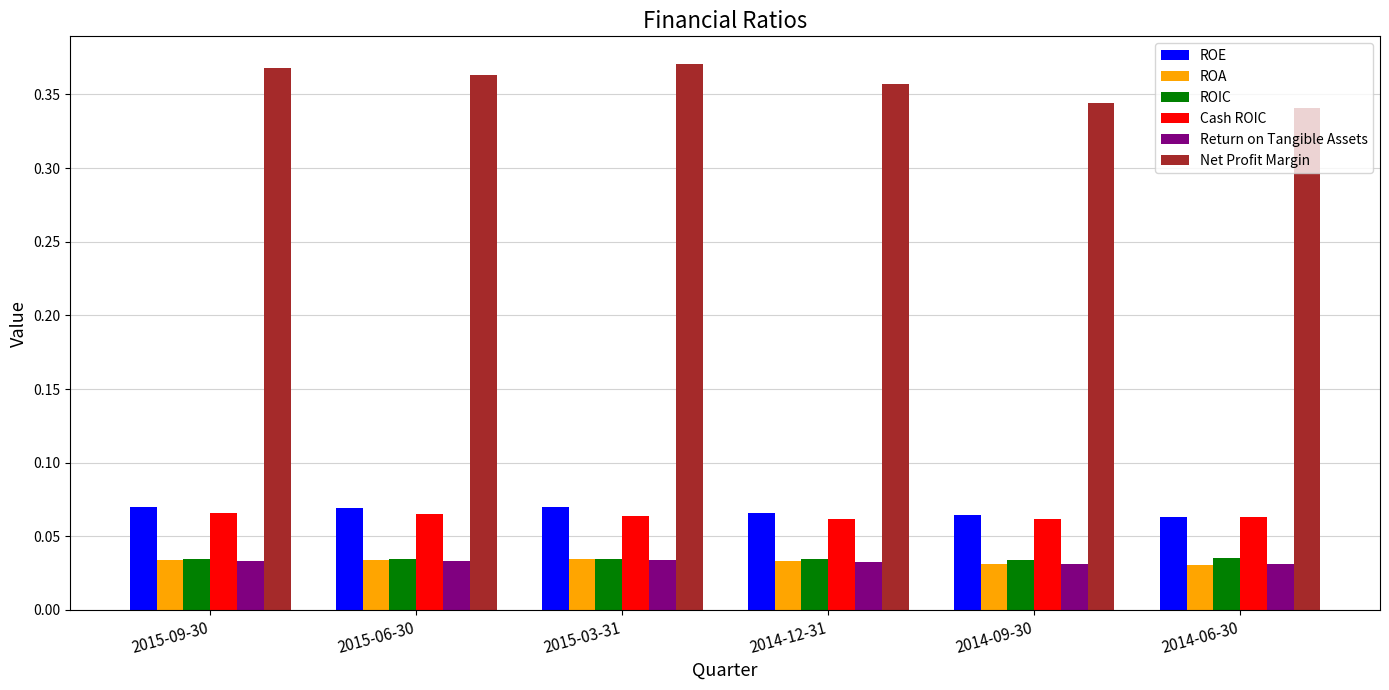

How many Net Profit Margin values are between 0 and 1?

6